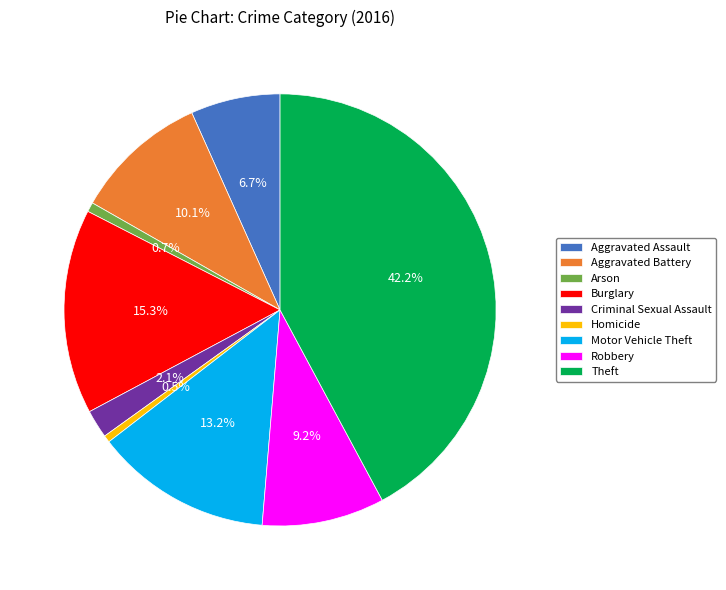

What percentage is NOT represented by Theft?

57.8%